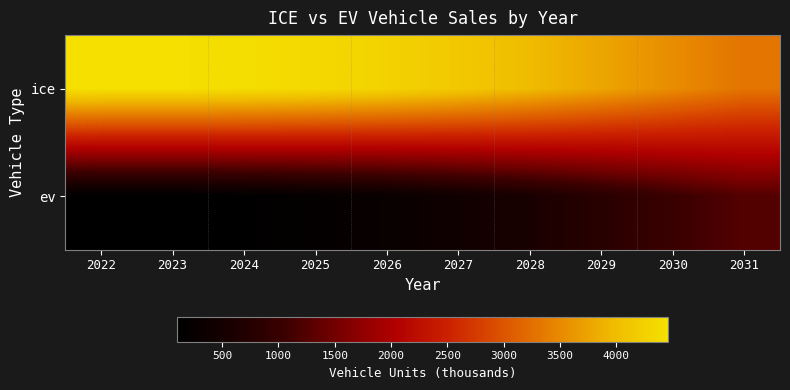

Rank the series by their average value, from highest to lowest.

ice, ev